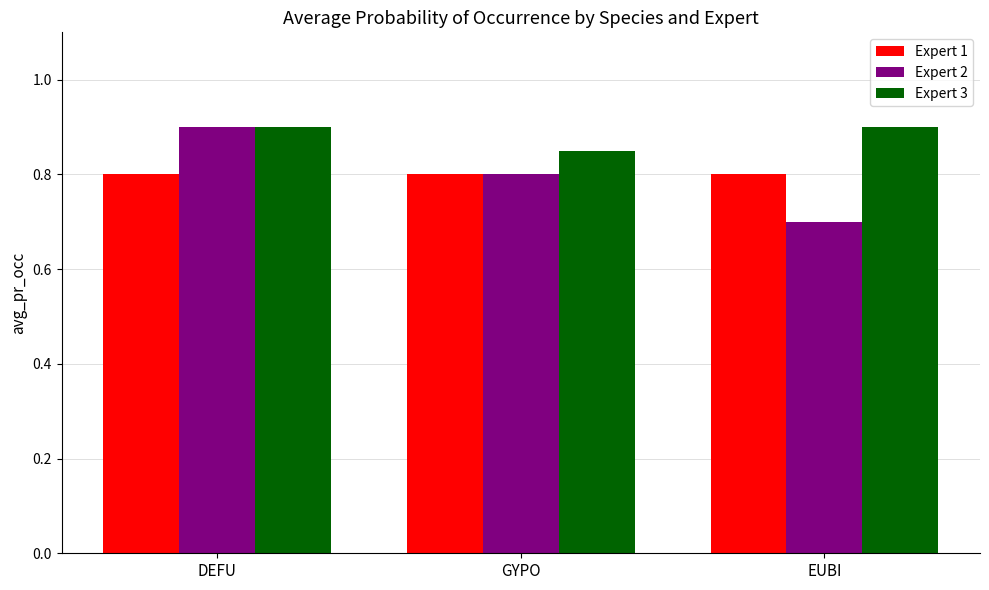

Is the value of Expert 3 at GYPO greater than the value of Expert 1 at EUBI?

Yes